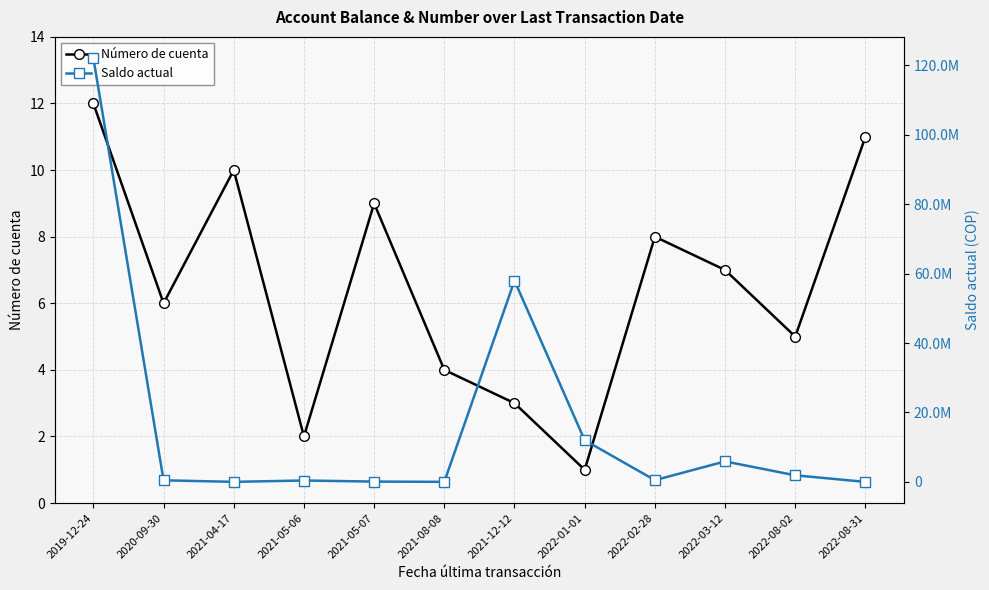

Where do Saldo actual and Número de cuenta first cross each other?

2022-08-02 and 2022-08-31